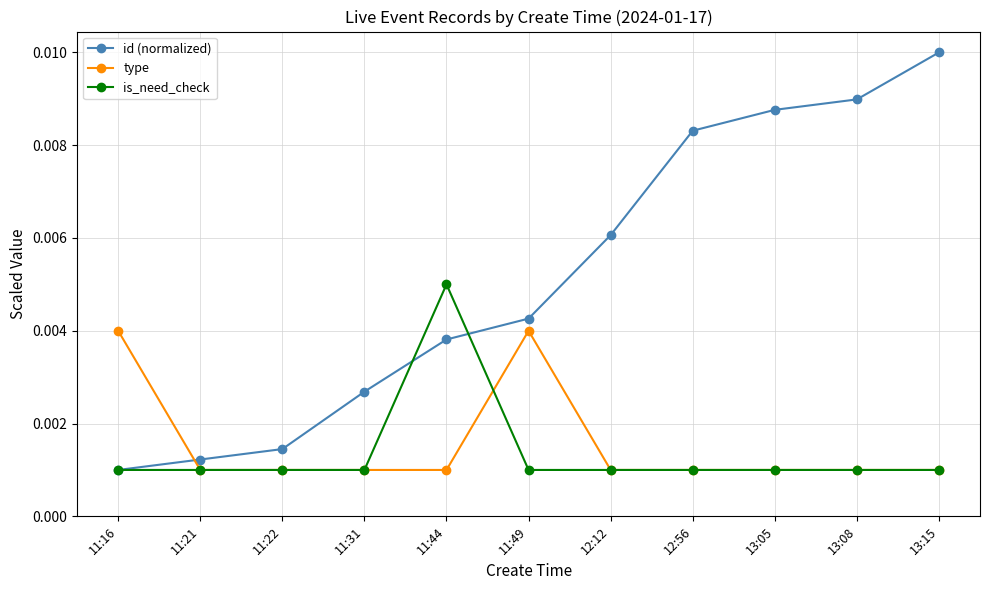

Which category has the lowest value in the id (normalized) series?

11:16